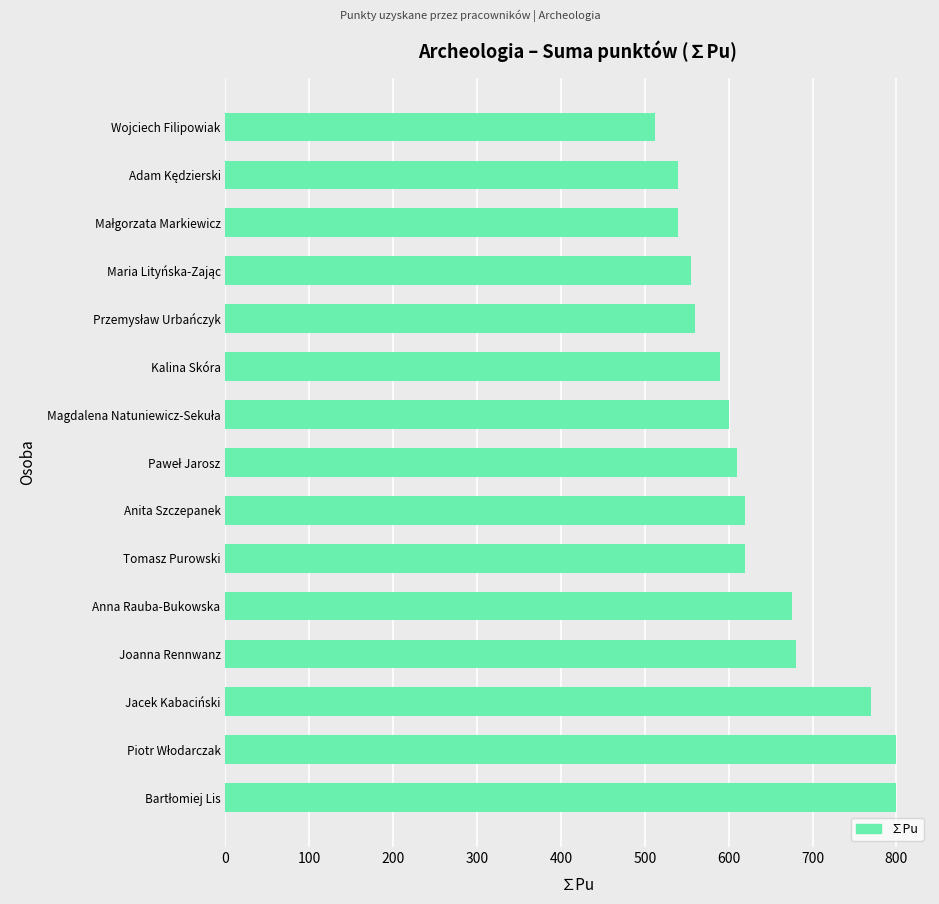

At which category does the chart reach its minimum across all series?

Wojciech Filipowiak